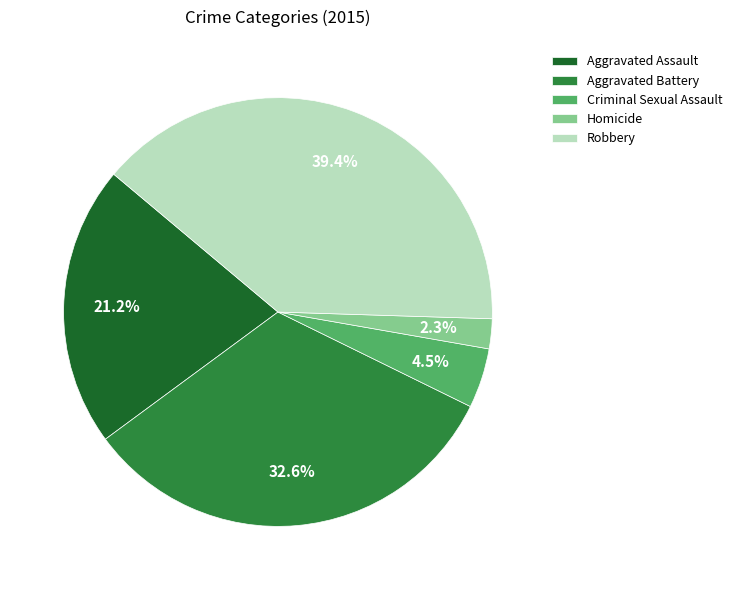

To the nearest percent, what portion does Aggravated Battery represent?

33%